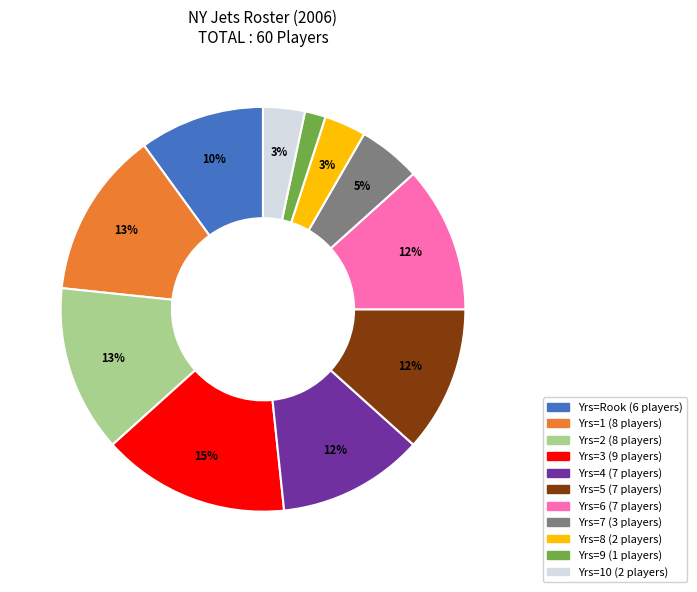

To the nearest percent, what is the difference between the largest and smallest slice percentages?

13%